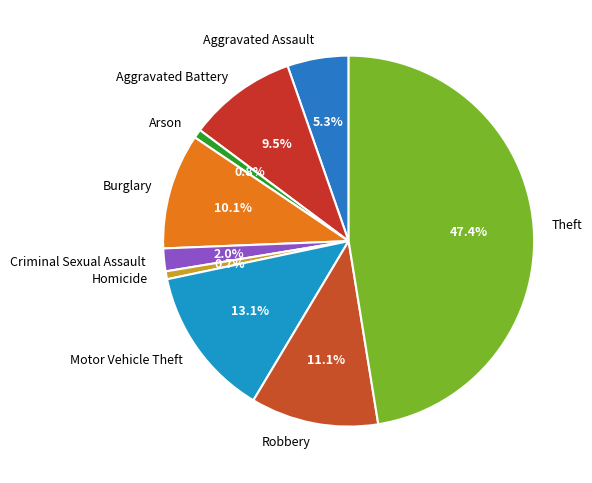

Is Motor Vehicle Theft the majority of the pie?

No